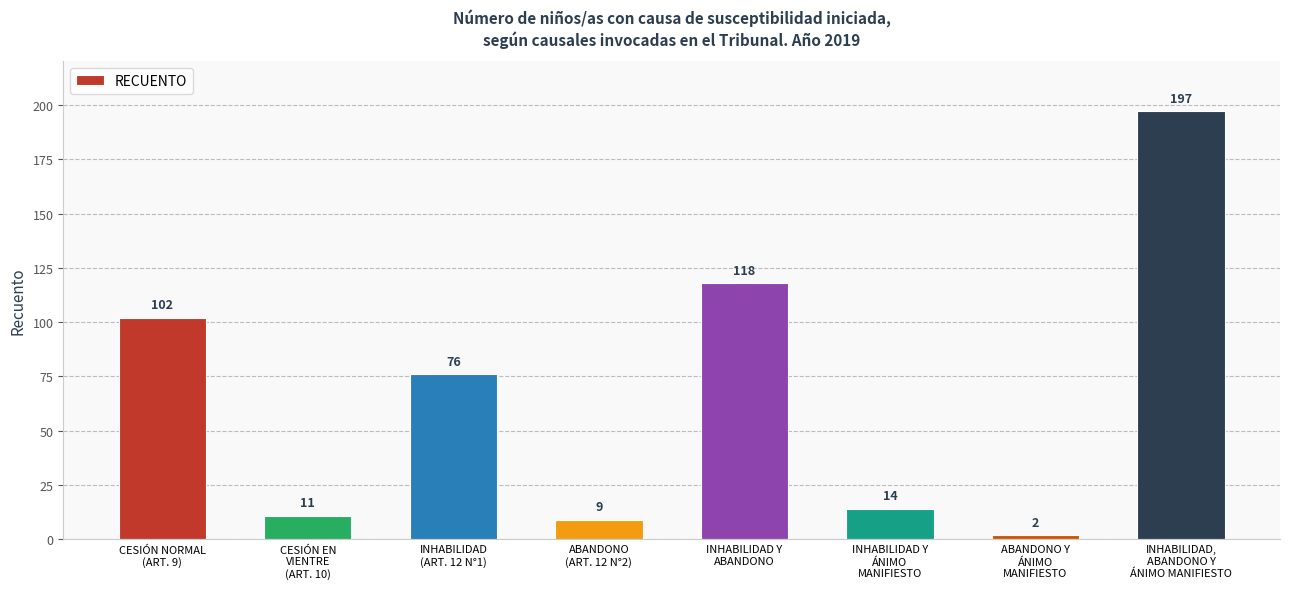

How many data points are less than 76?

4